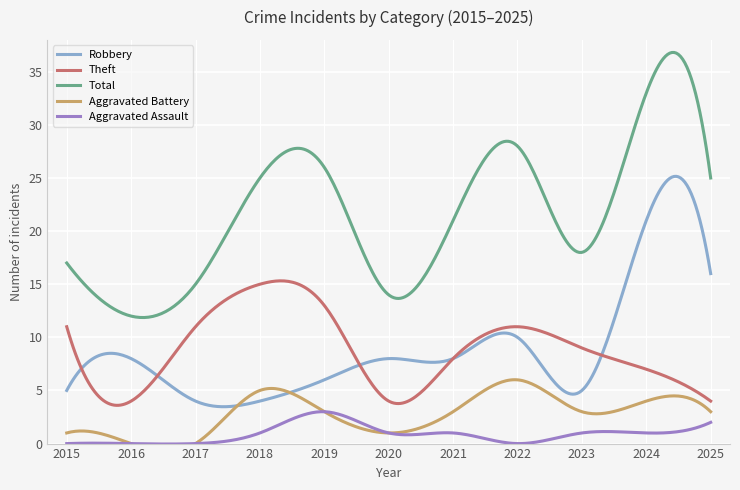

What is the value of the Aggravated Assault point at the 5th from the left?

3